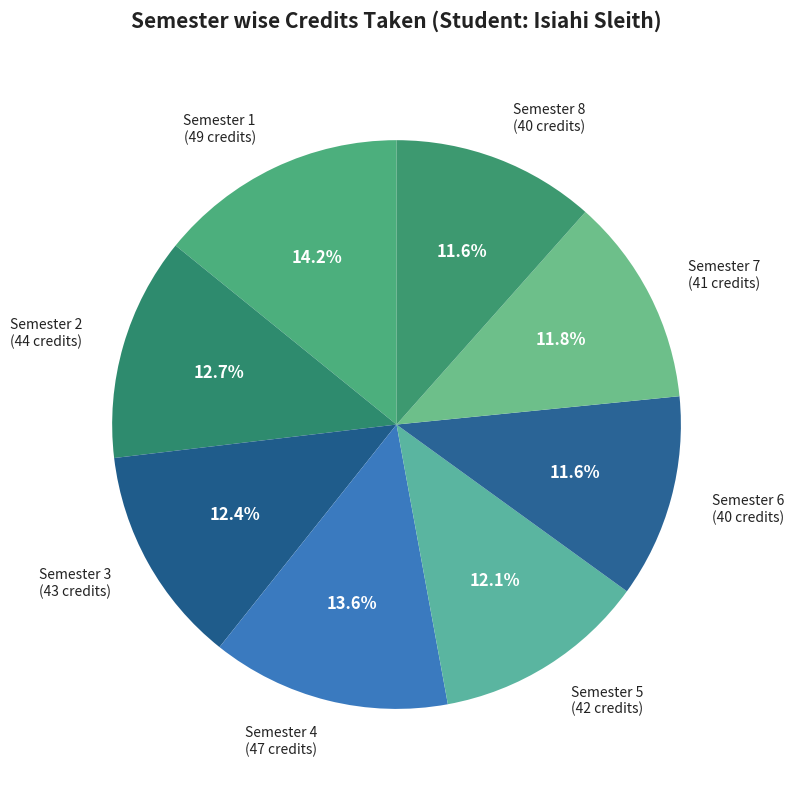

What is the total percentage of Semester 4 and Semester 5?

25.7%